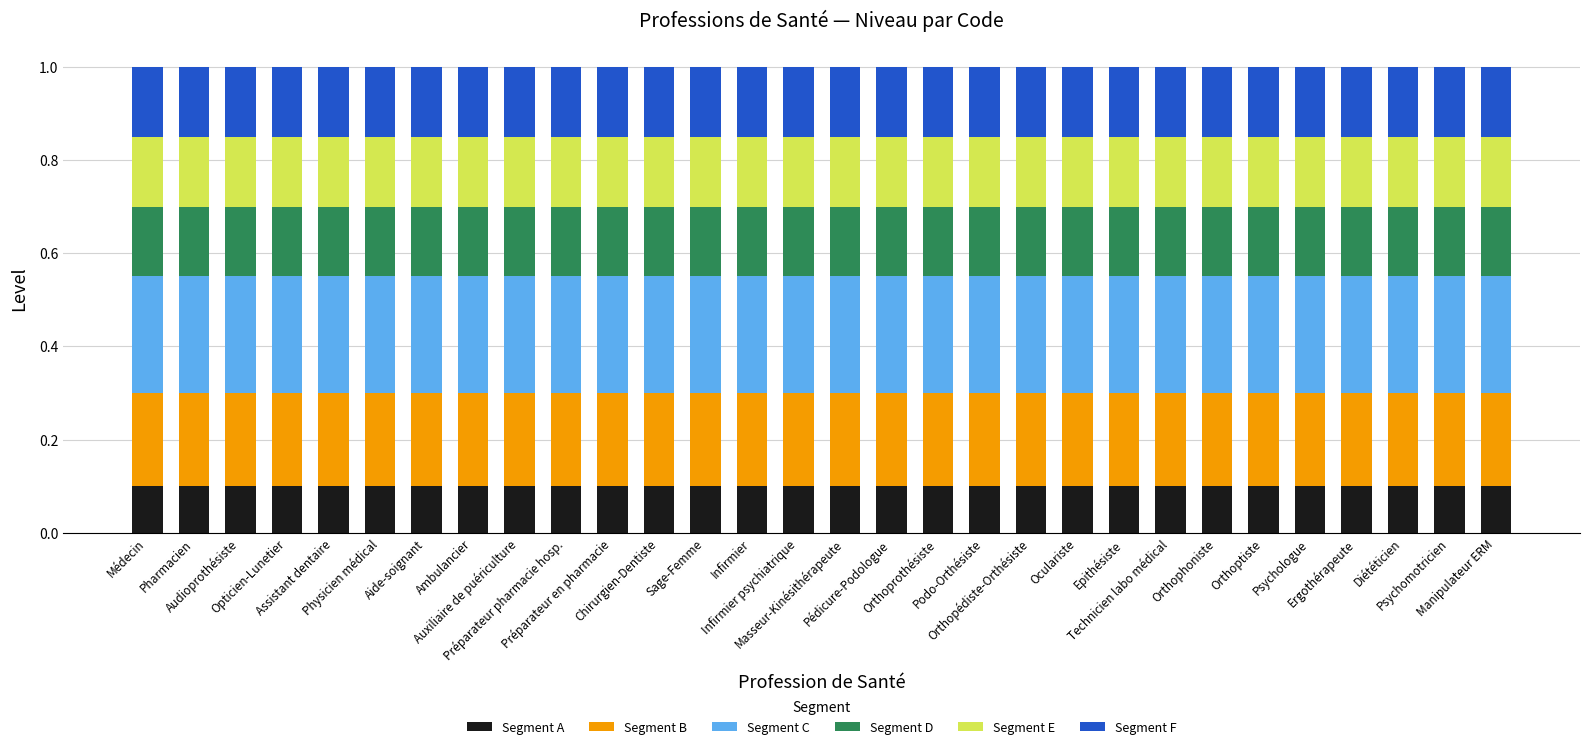

How many bars are there in total?

30